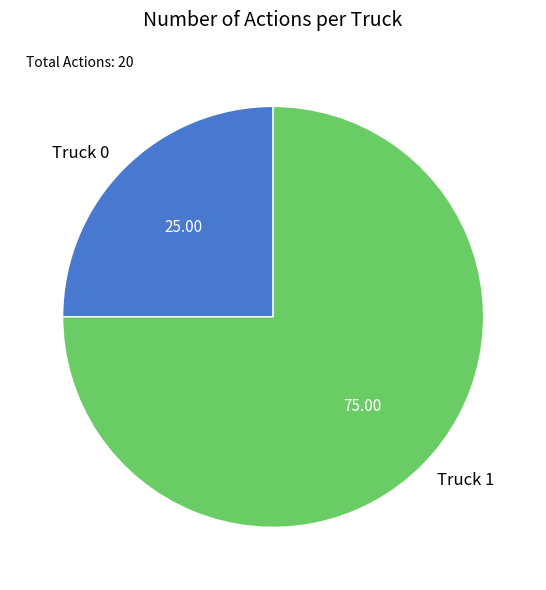

Which category has the smallest portion of the pie?

Truck 0